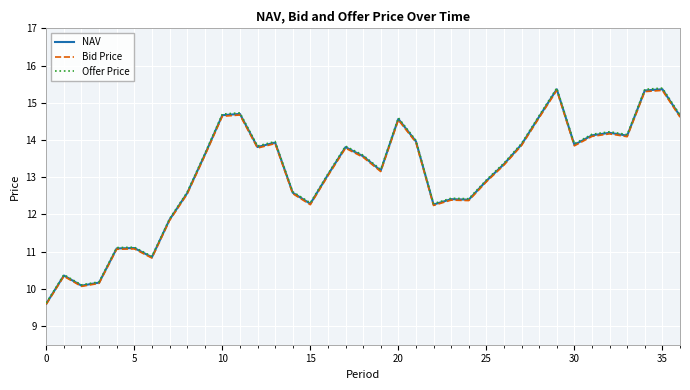

Which series has the widest spread of values?

Offer Price